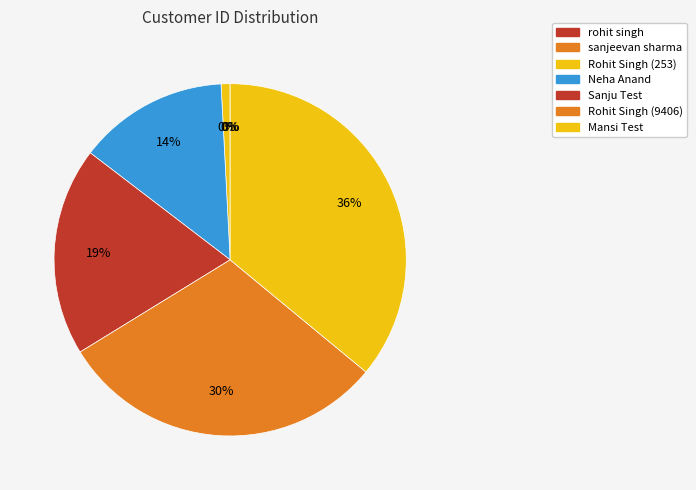

Which category has the biggest portion of the pie?

Mansi Test